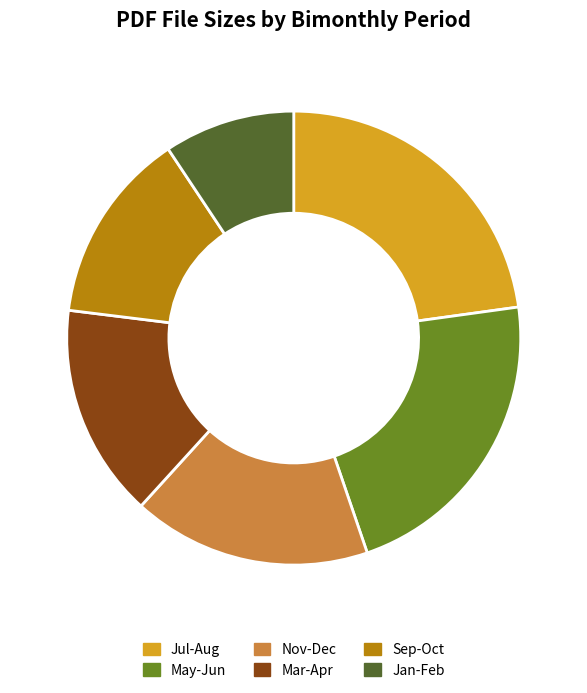

Does any single category account for the majority?

No